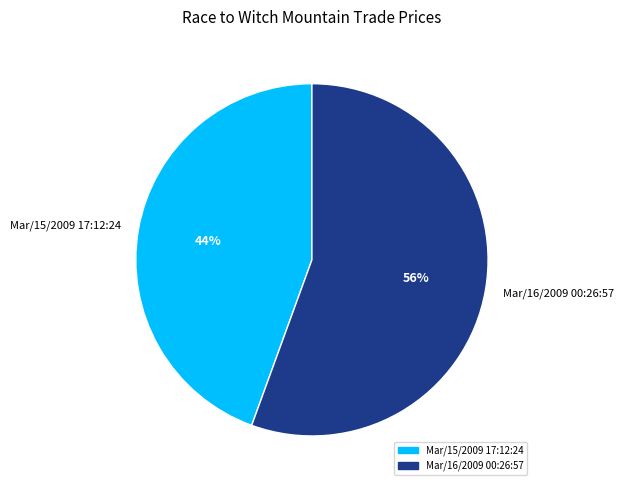

Combined, do Mar/15/2009 17:12:24 and Mar/16/2009 00:26:57 account for over 50%?

Yes